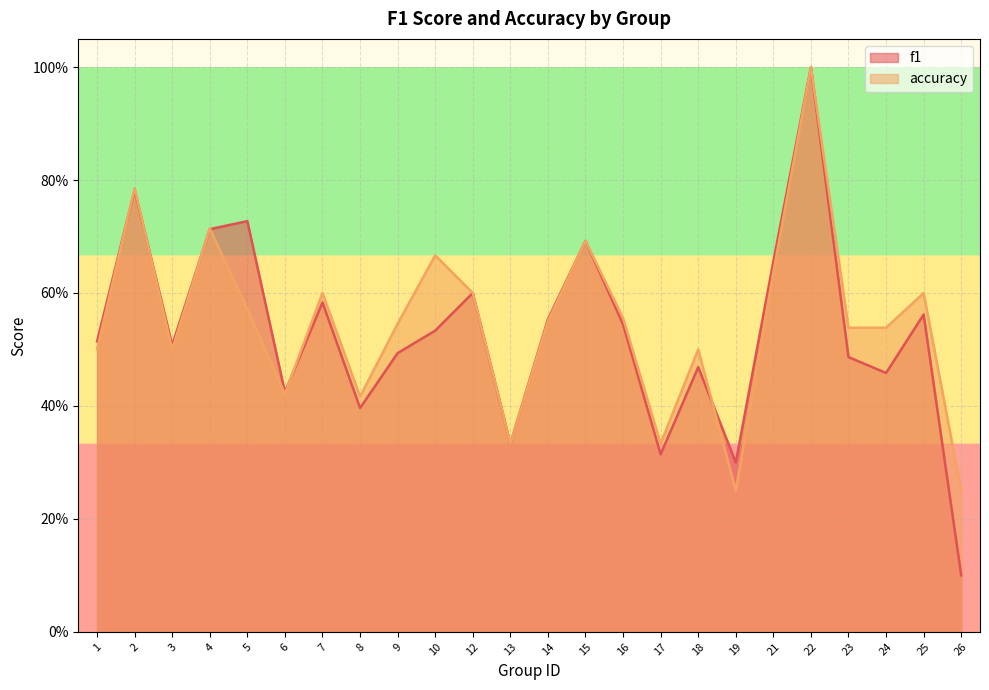

What are all the series names shown in the legend?

f1, accuracy